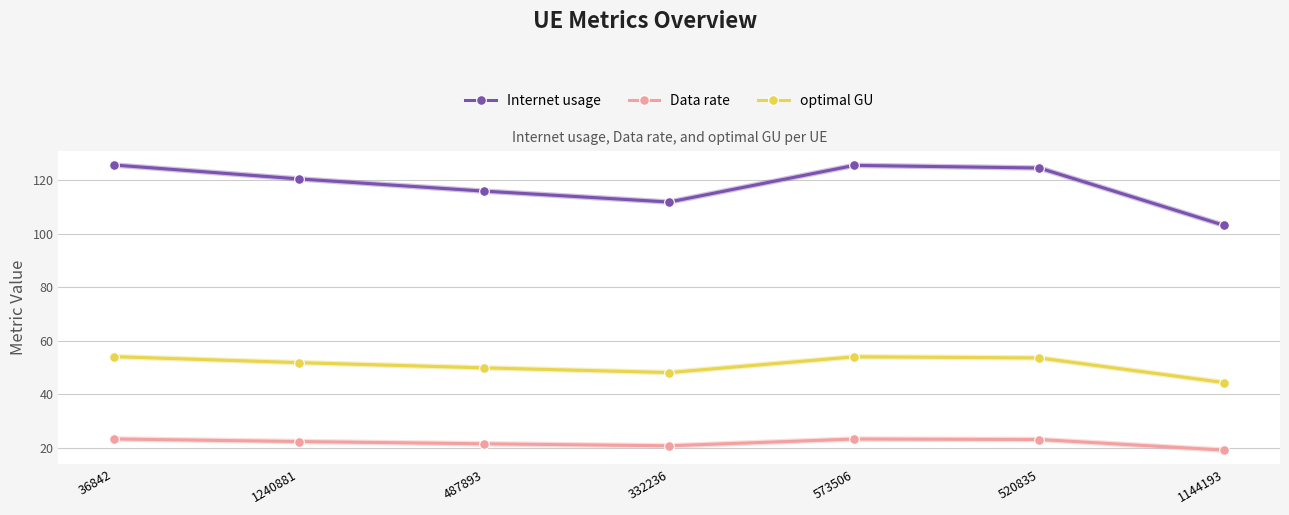

What are all the series names shown in the legend?

Internet usage, Data rate, optimal GU